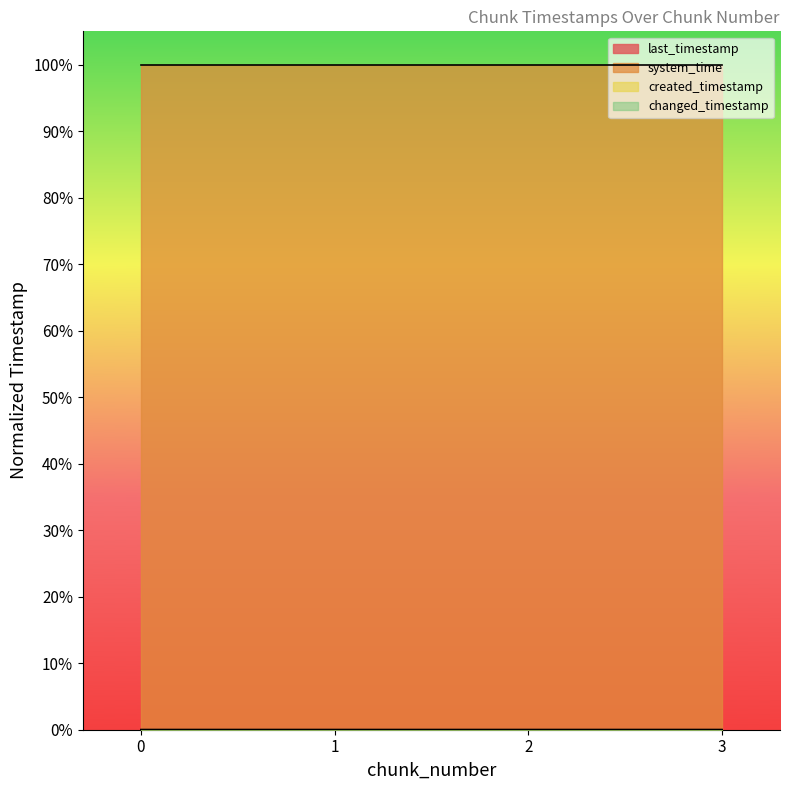

At which category is the sum across all series the highest?

3